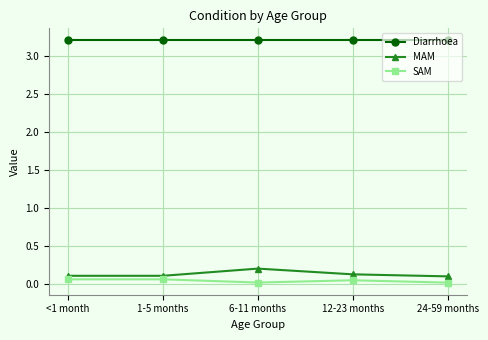

Which series has the widest spread of values?

MAM